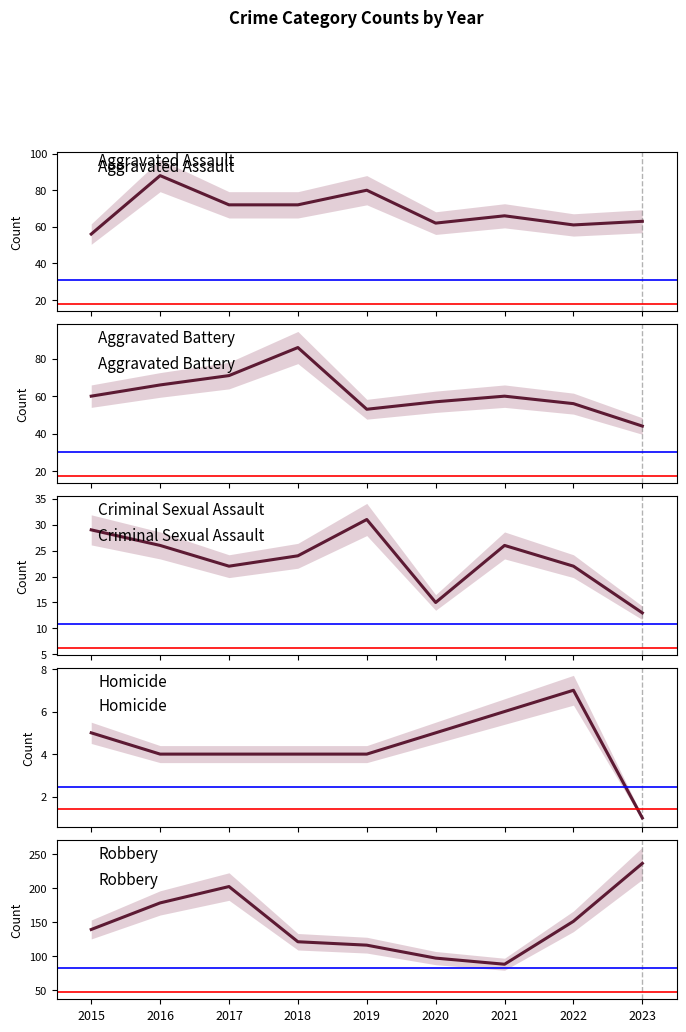

Which category has the highest value across all series?

2023